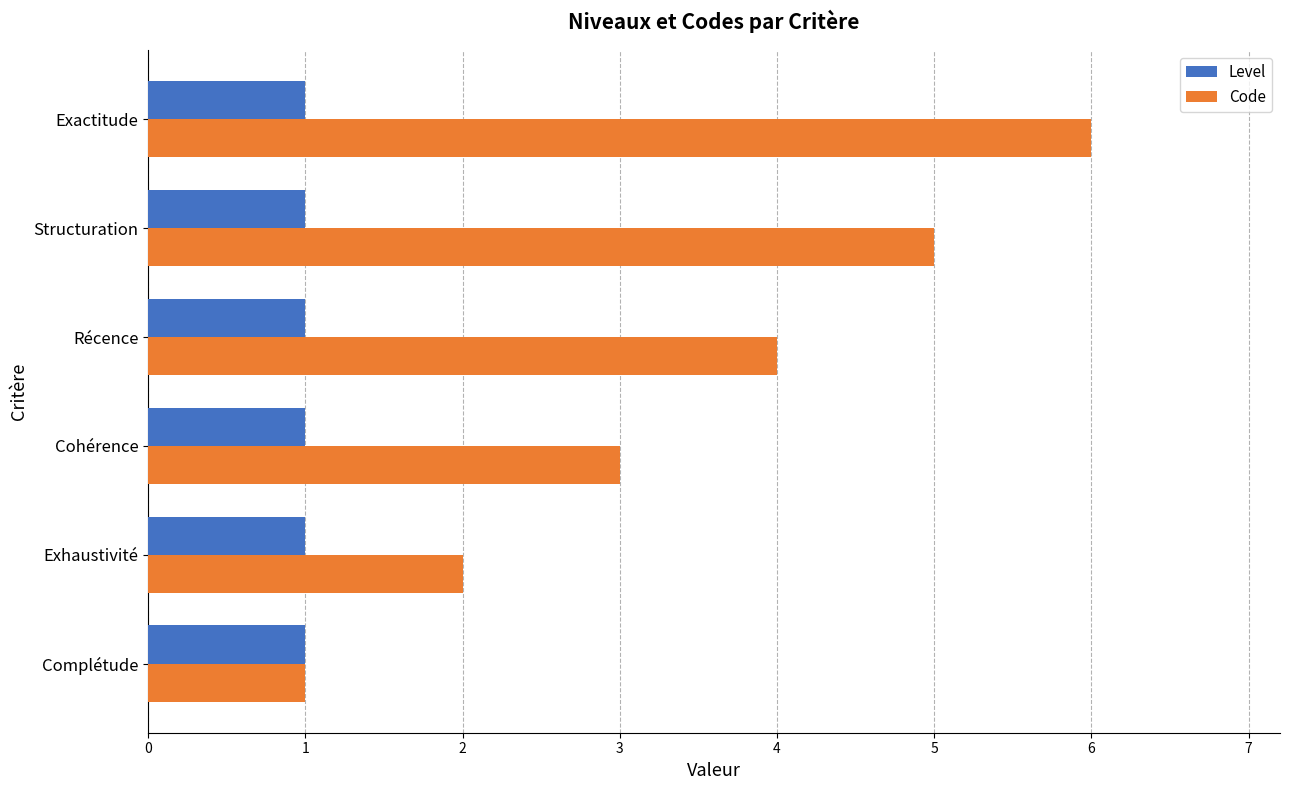

List the series in order of their peak value, highest first.

Code, Level